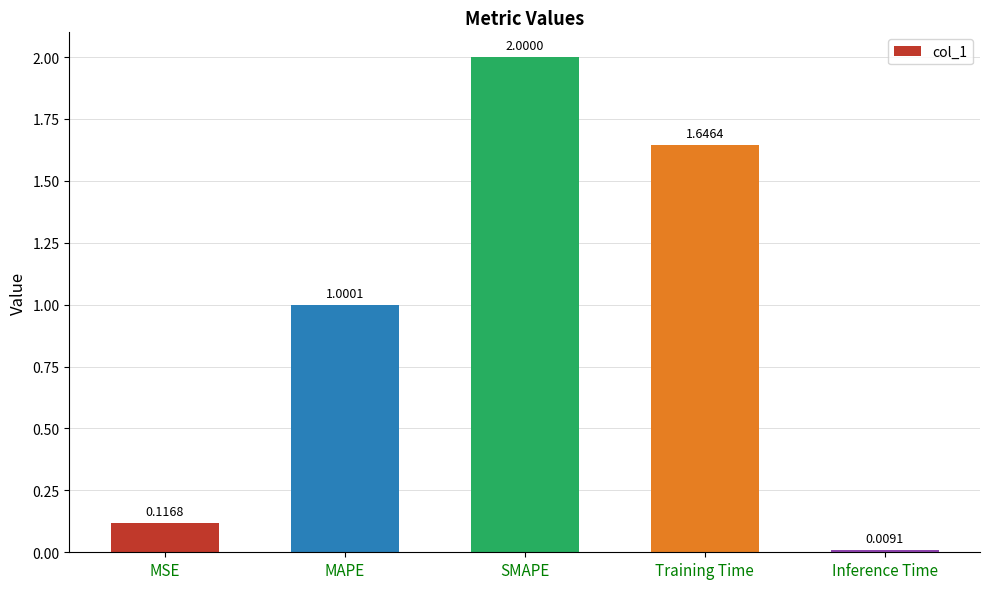

At which category does the chart reach its minimum across all series?

Inference Time